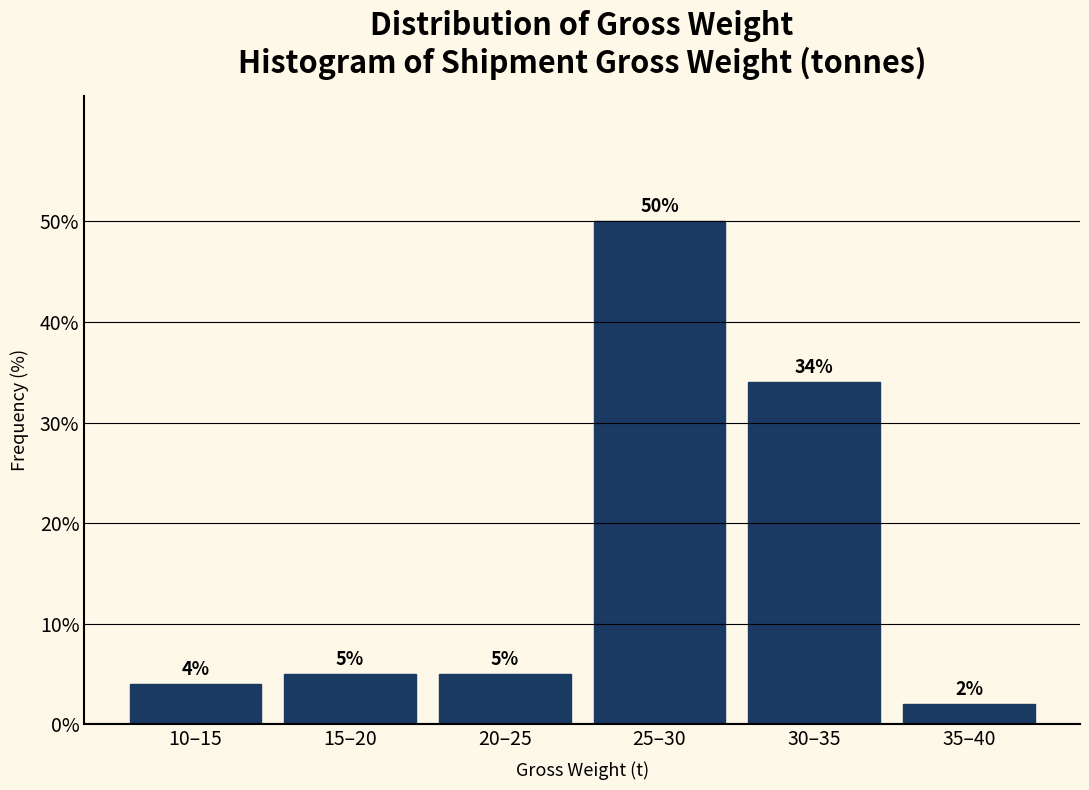

Reading left to right, list all the values displayed in this chart.

4	5	5	50	34	2